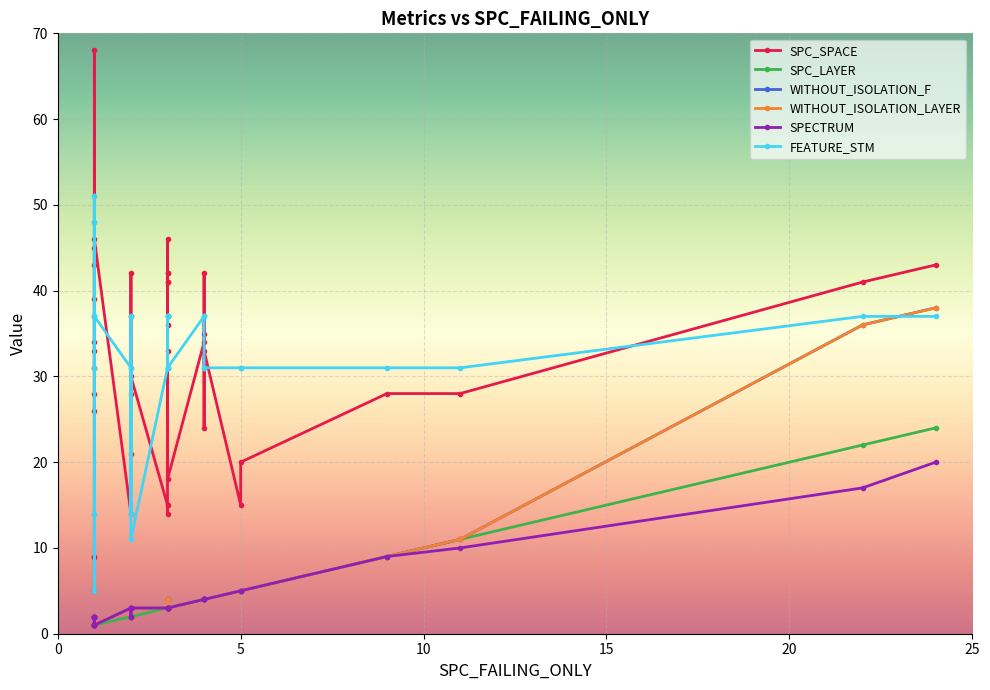

At how many categories does at least one series exceed 15?

39